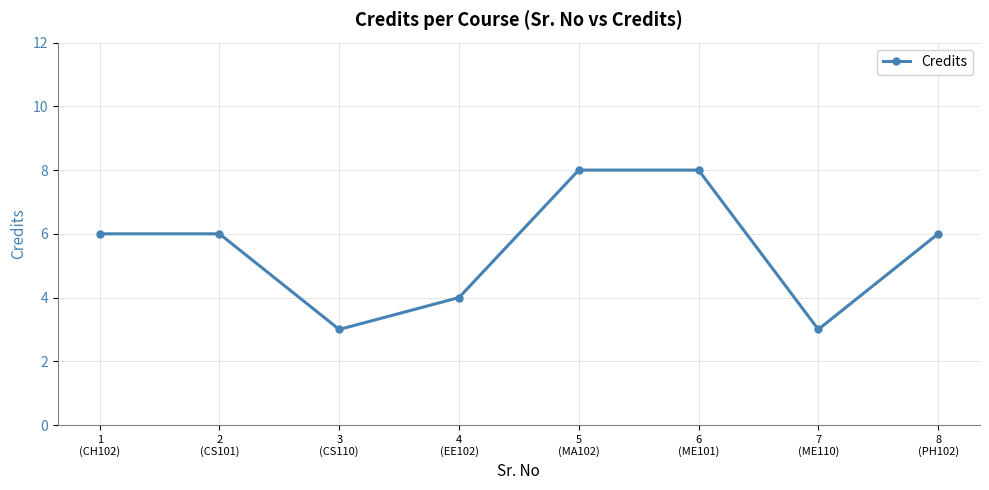

Is it true that the value at 1
(CH102) is 6?

True